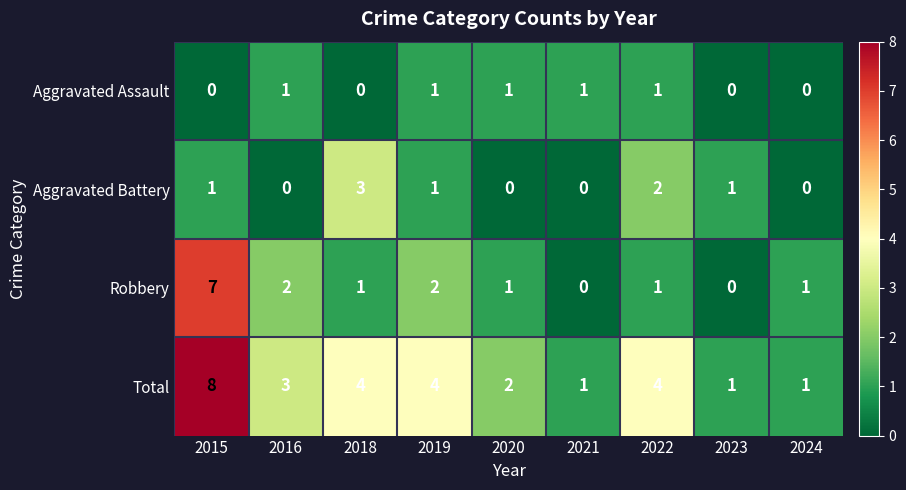

Between 2019 and 2024, which series saw the biggest shift?

Total